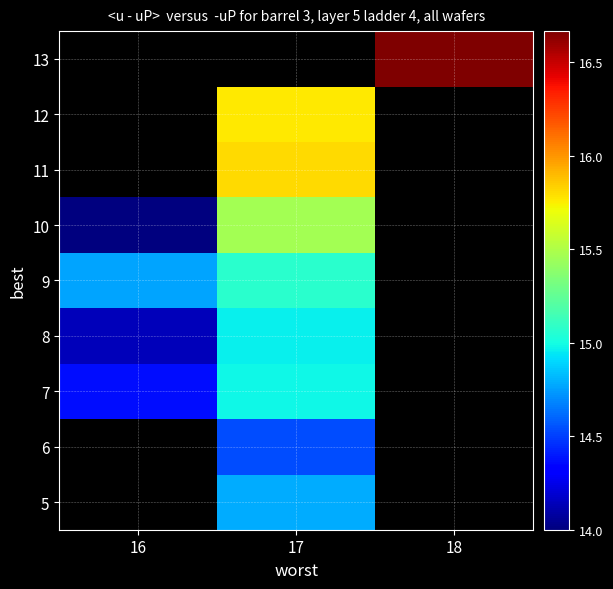

Is it true that 10 equals 15.5 at 17?

True